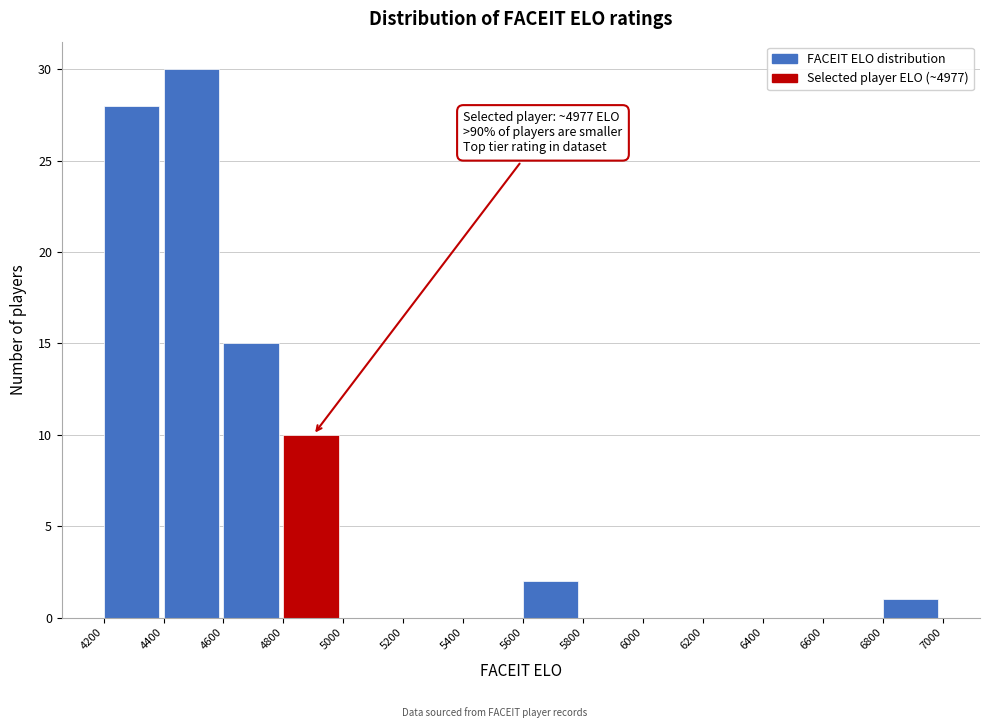

Over which range of the x-axis is the bar tallest?

4400 to 4600